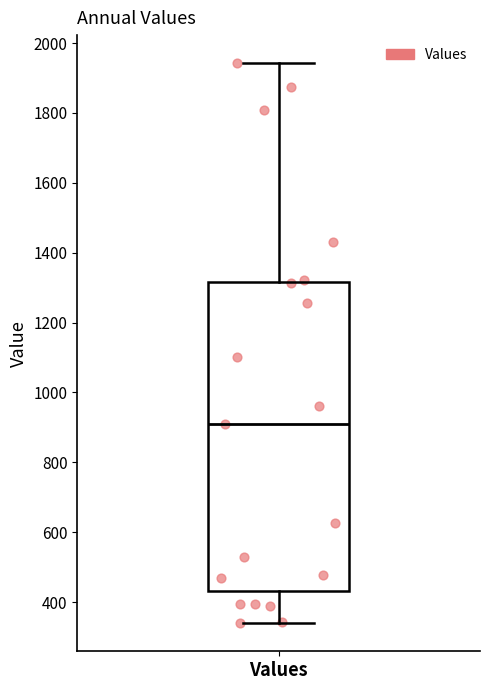

Transcribe this box plot: give where the median line is, the range the box spans, and where the two whiskers end, as read against the y-axis. The values are not printed on the chart, so give them approximately, as read against the axis.

median 900, box 440 to 1320, whiskers 340 to 1940